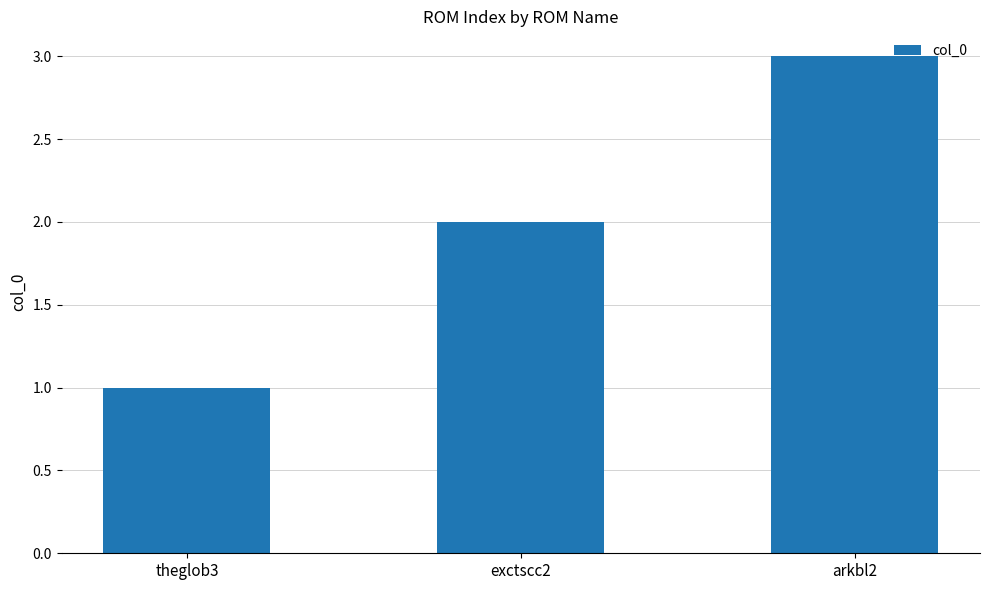

True or false: the data shows 1 at exctscc2.

False